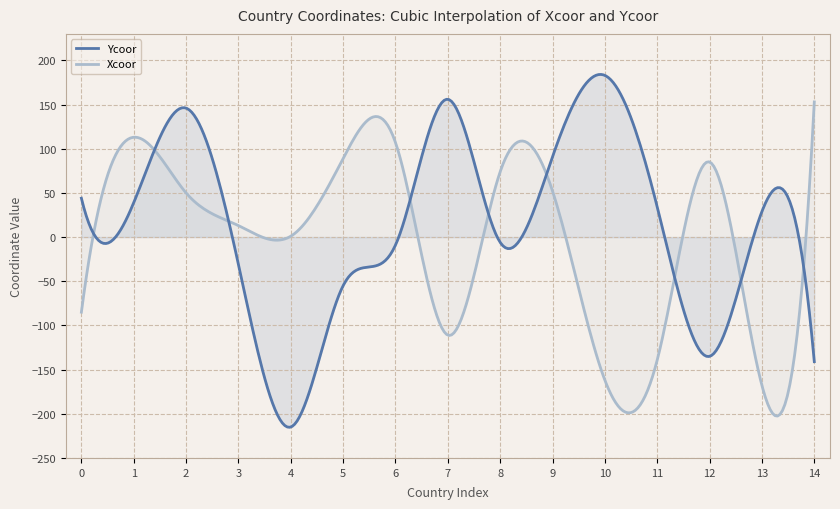

Which category has the highest value in the Xcoor series?

14